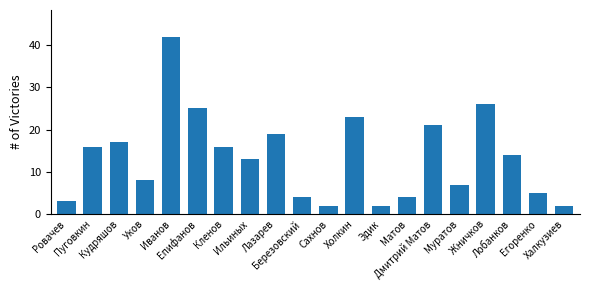

At which label does the data first exceed 14?

Пуговкин